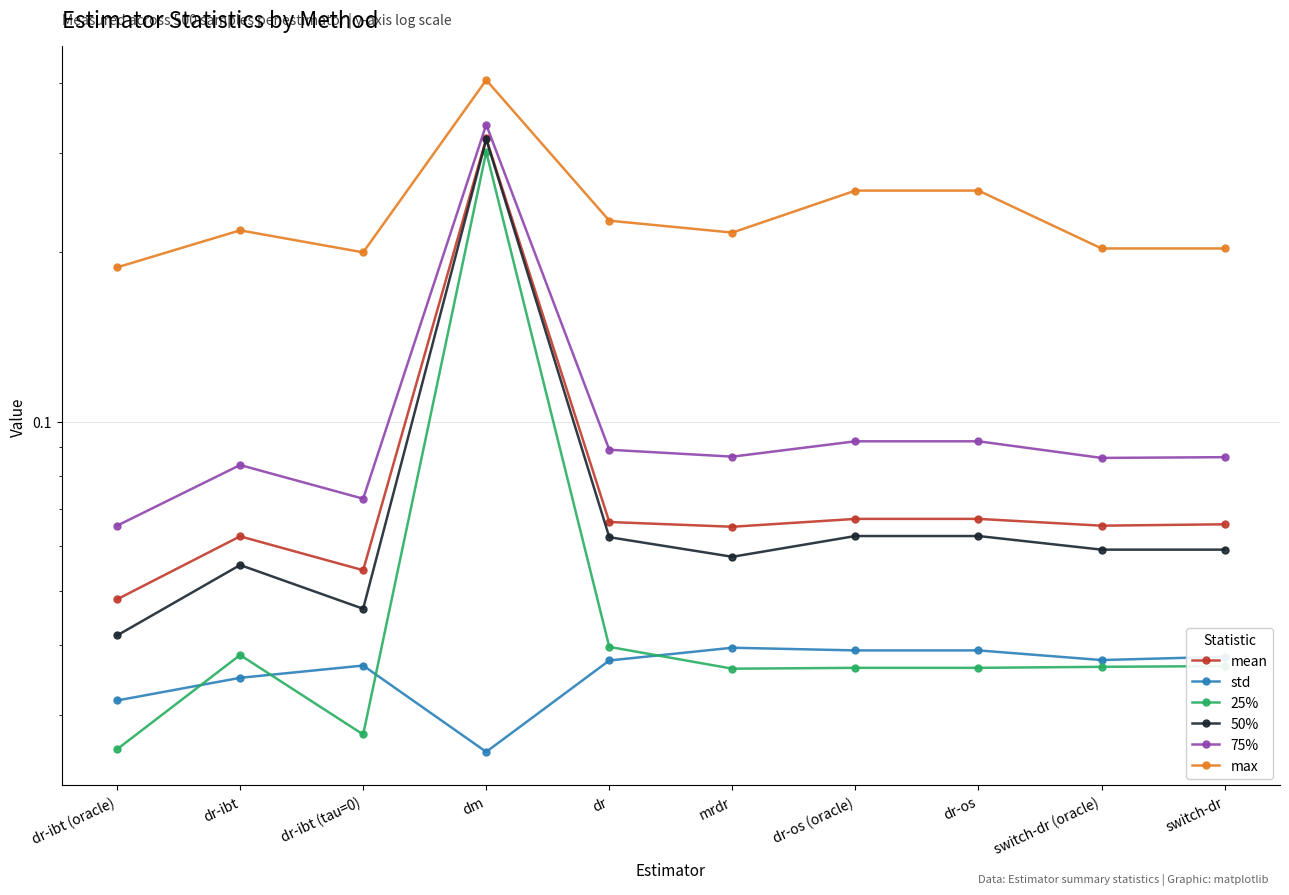

How many lines are shown in the chart?

6